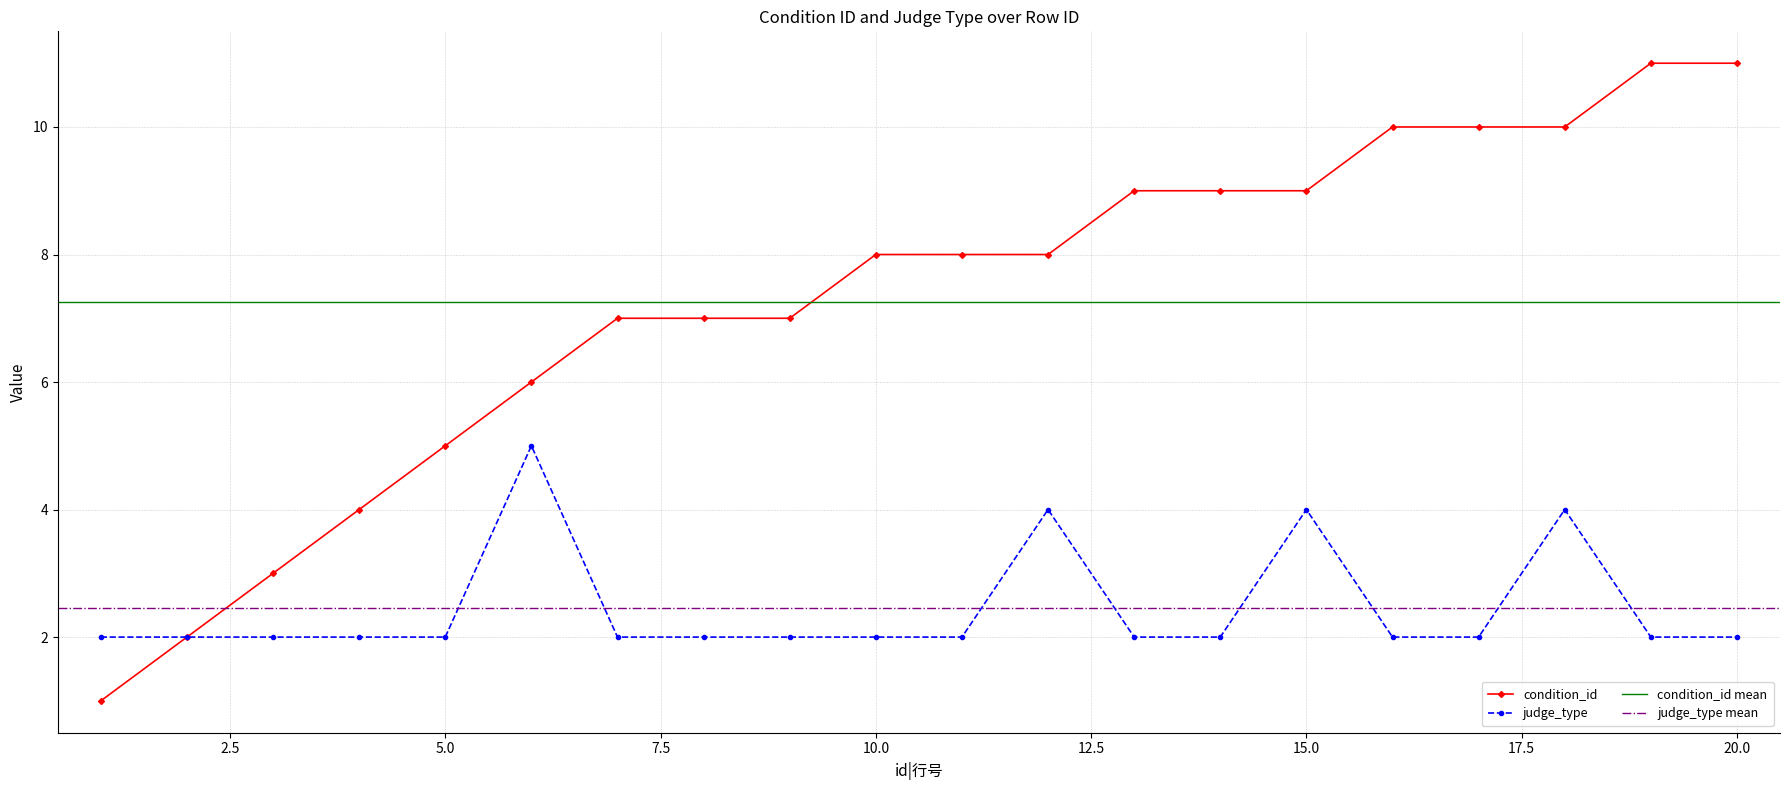

True or false: judge_type and condition_id cross at least once.

False